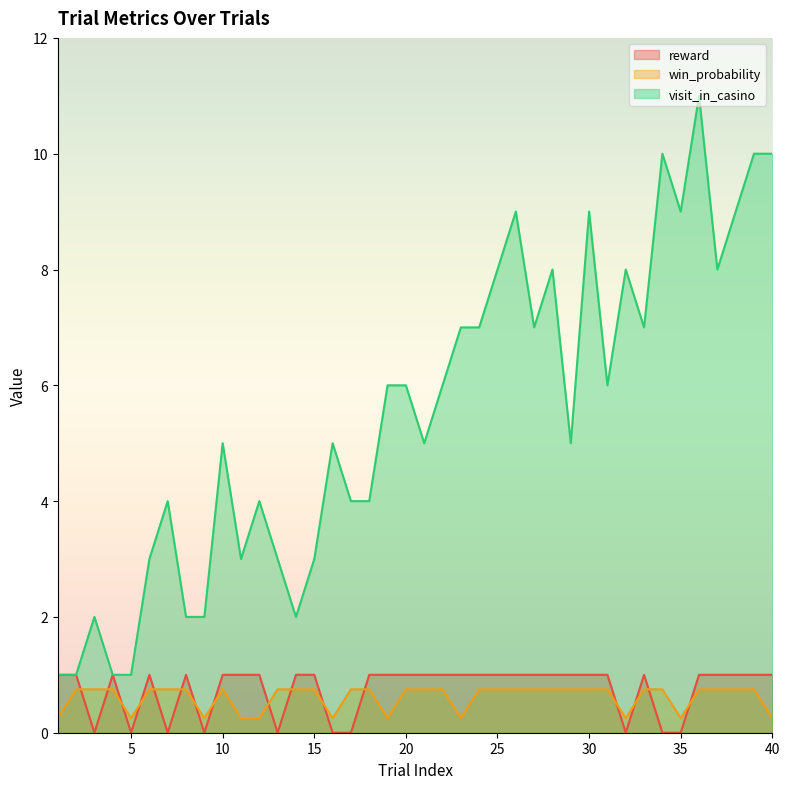

What is the average value of the win_probability series?

0.6